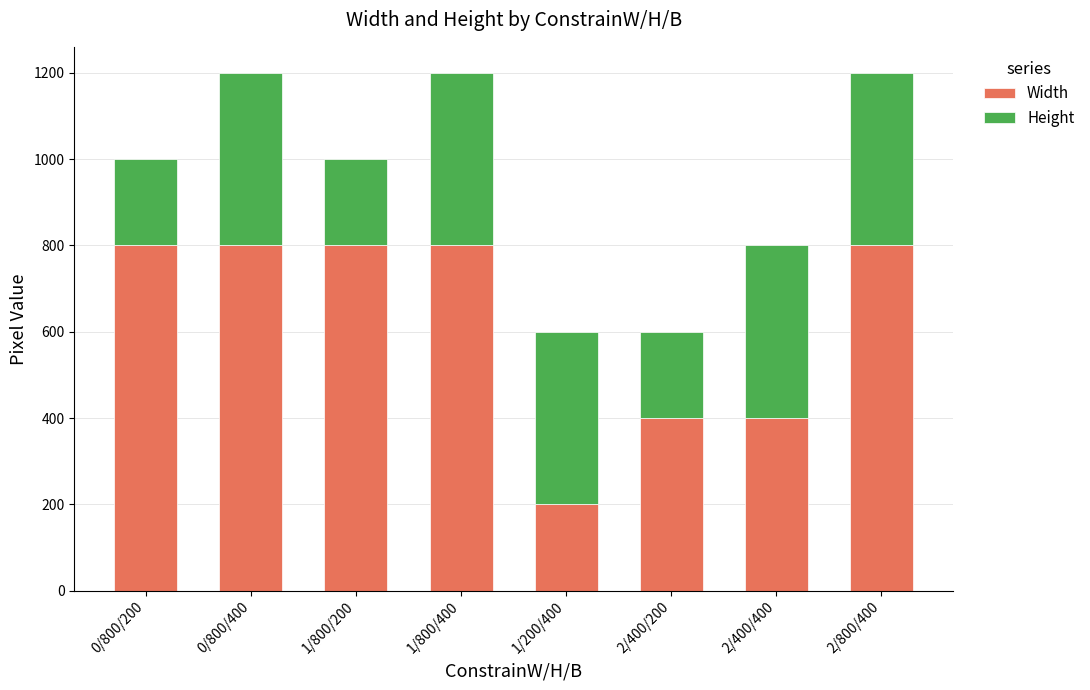

What is the maximum value for Width?

800